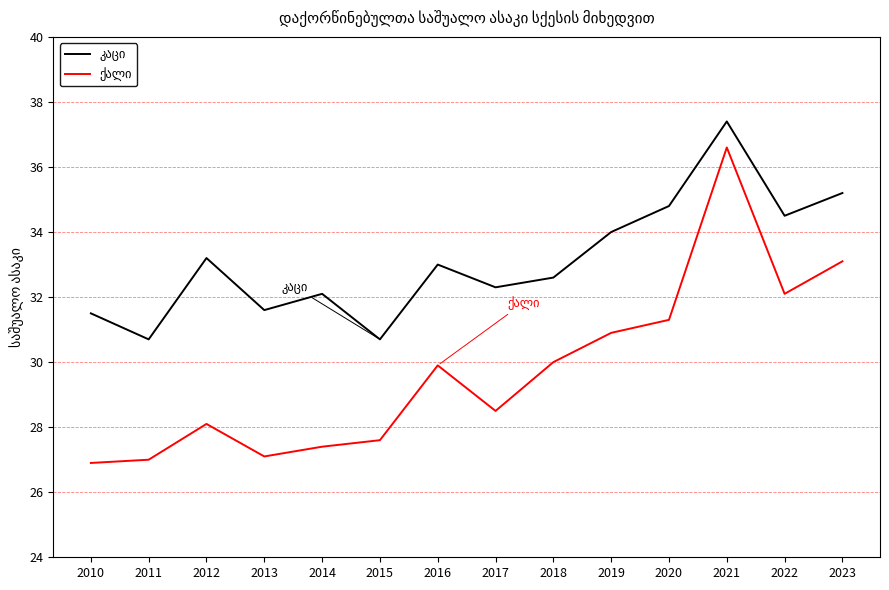

What is the total value across all series at 2010?

58.4